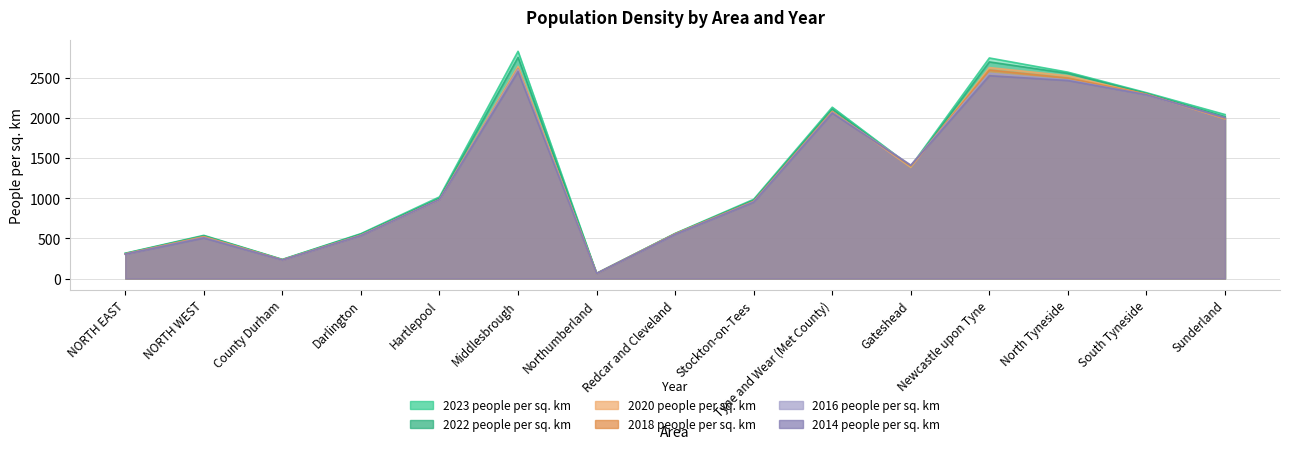

The value of 2022 people per sq. km at Gateshead is 1904. True or false?

False